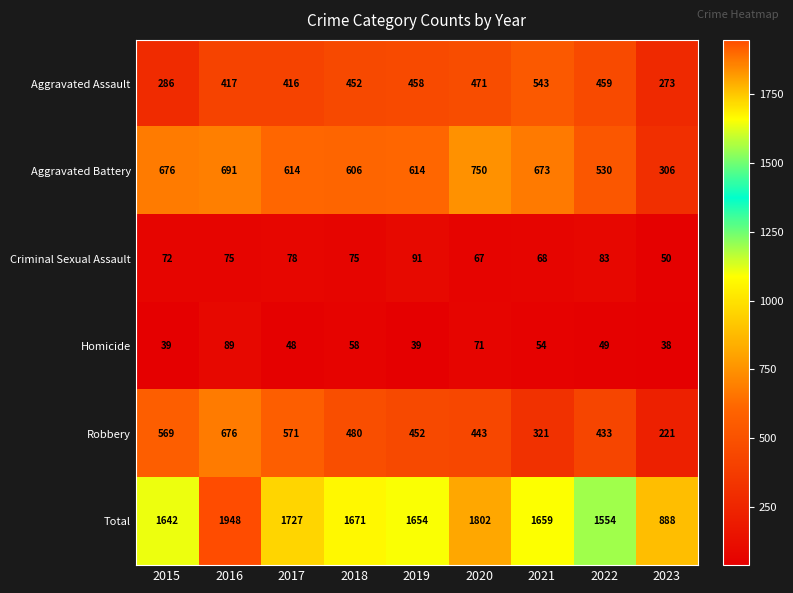

List the series in order of their peak value, lowest first.

Homicide, Criminal Sexual Assault, Aggravated Assault, Robbery, Aggravated Battery, Total